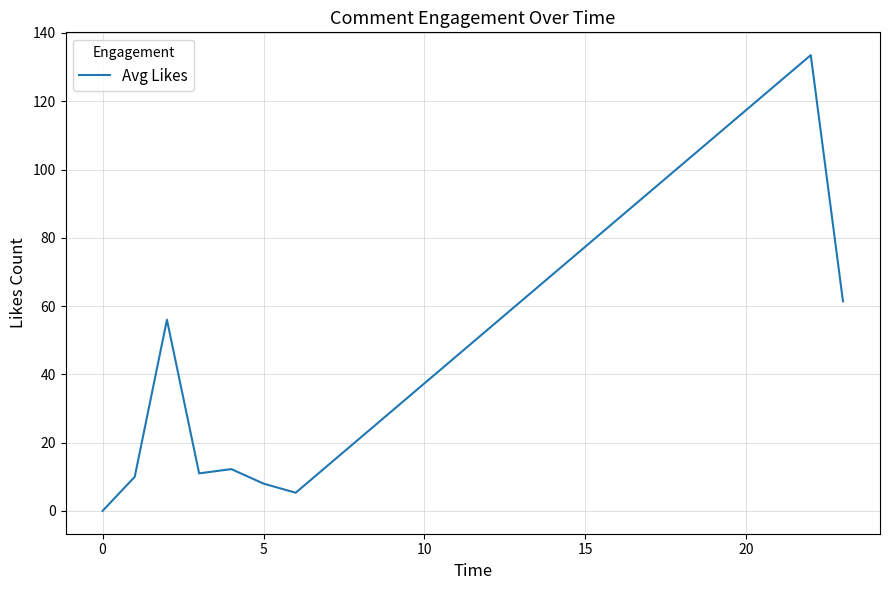

What is the difference between the maximum and minimum values?

133.5